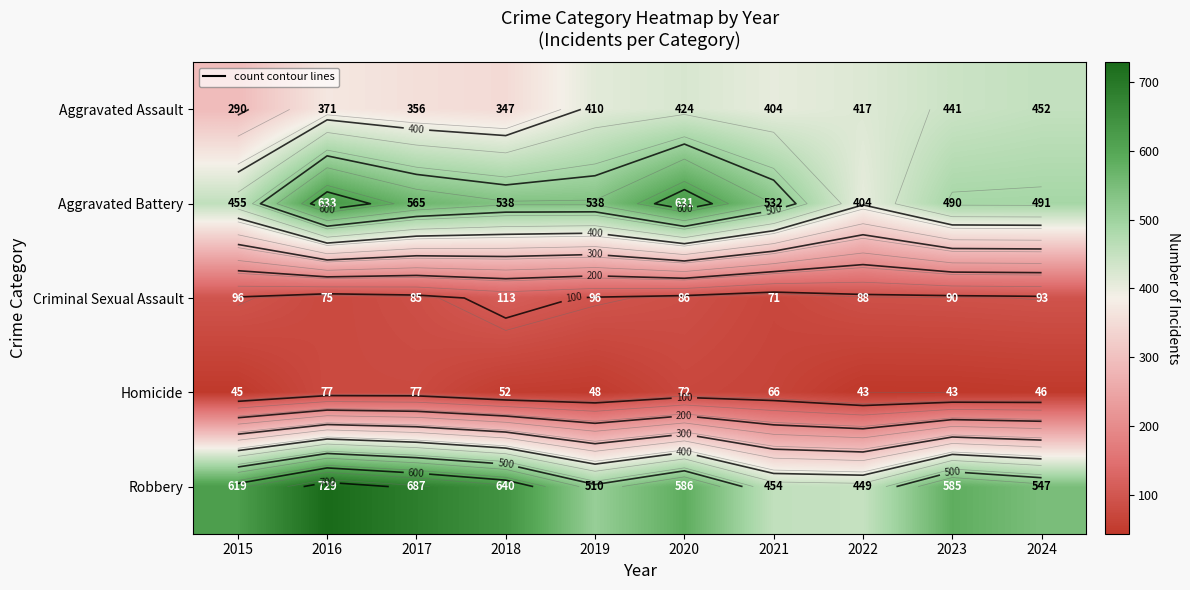

What is the average value of the Criminal Sexual Assault series?

89